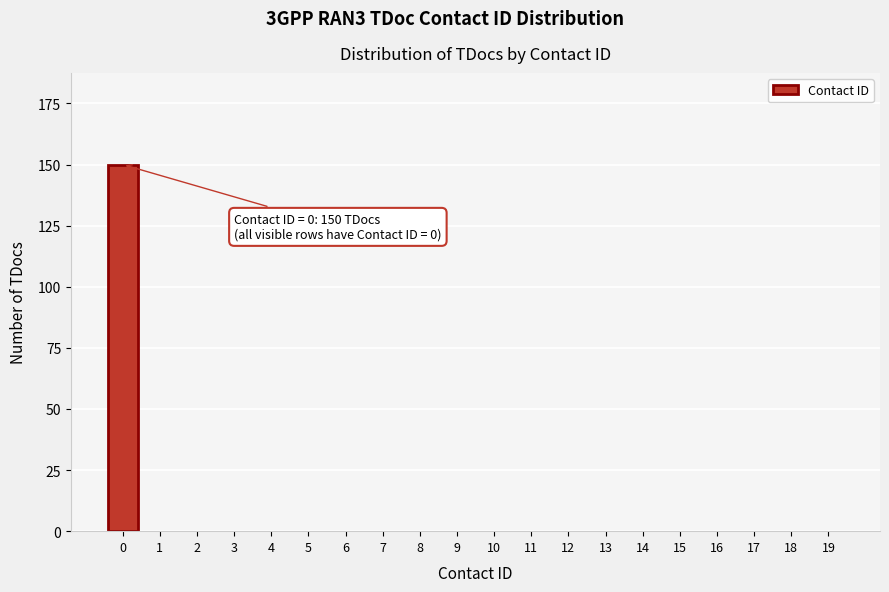

Reading left to right, what are all the values shown in this chart?

0=150	1=0	2=0	3=0	4=0	5=0	6=0	7=0	8=0	9=0	10=0	11=0	12=0	13=0	14=0	15=0	16=0	17=0	18=0	19=0